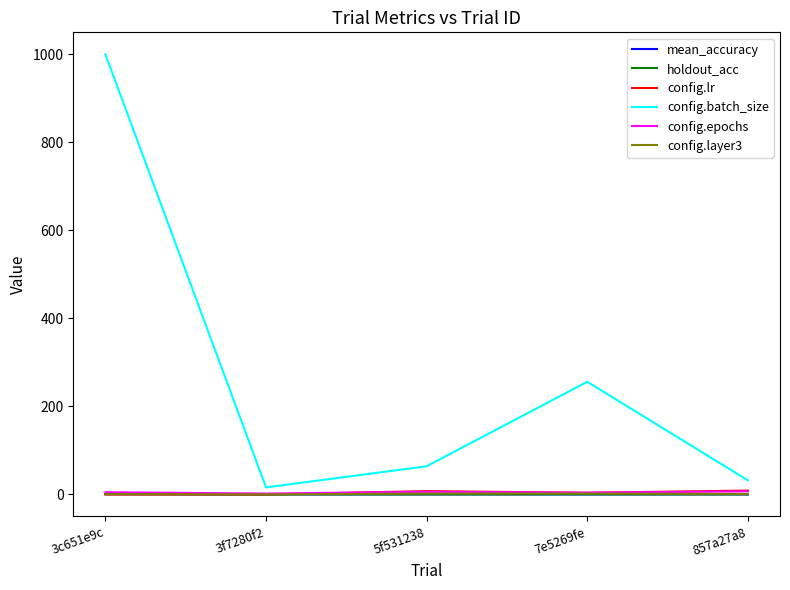

Which series has the largest range (max minus min)?

config.batch_size